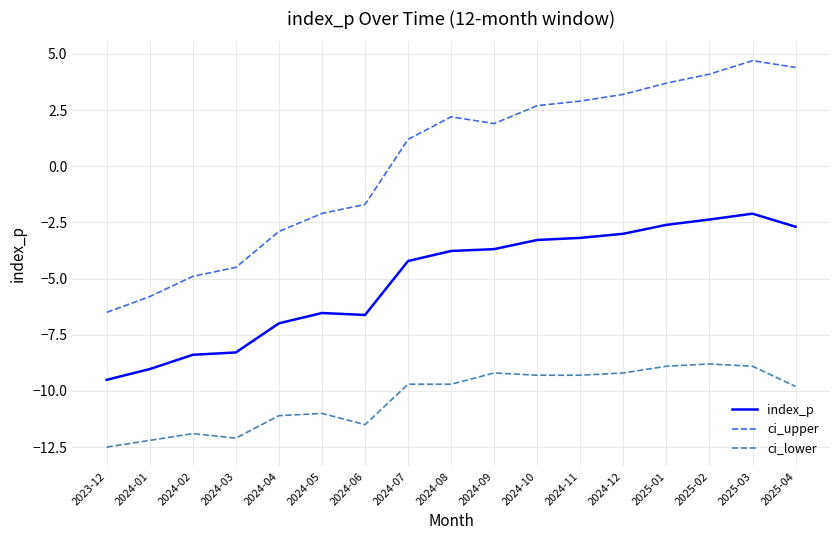

Reading left to right, what are all the values shown in this chart?

index_p: -9.5	-9.0	-8.4	-8.3	-7.0	-6.5	-6.6	-4.2	-3.8	-3.7	-3.3	-3.2	-3.0	-2.6	-2.4	-2.1	-2.7
ci_upper: -6.5	-5.8	-4.9	-4.5	-2.9	-2.1	-1.7	1.2	2.2	1.9	2.7	2.9	3.2	3.7	4.1	4.7	4.4
ci_lower: -12.5	-12.2	-11.9	-12.1	-11.1	-11.0	-11.5	-9.7	-9.7	-9.2	-9.3	-9.3	-9.2	-8.9	-8.8	-8.9	-9.8